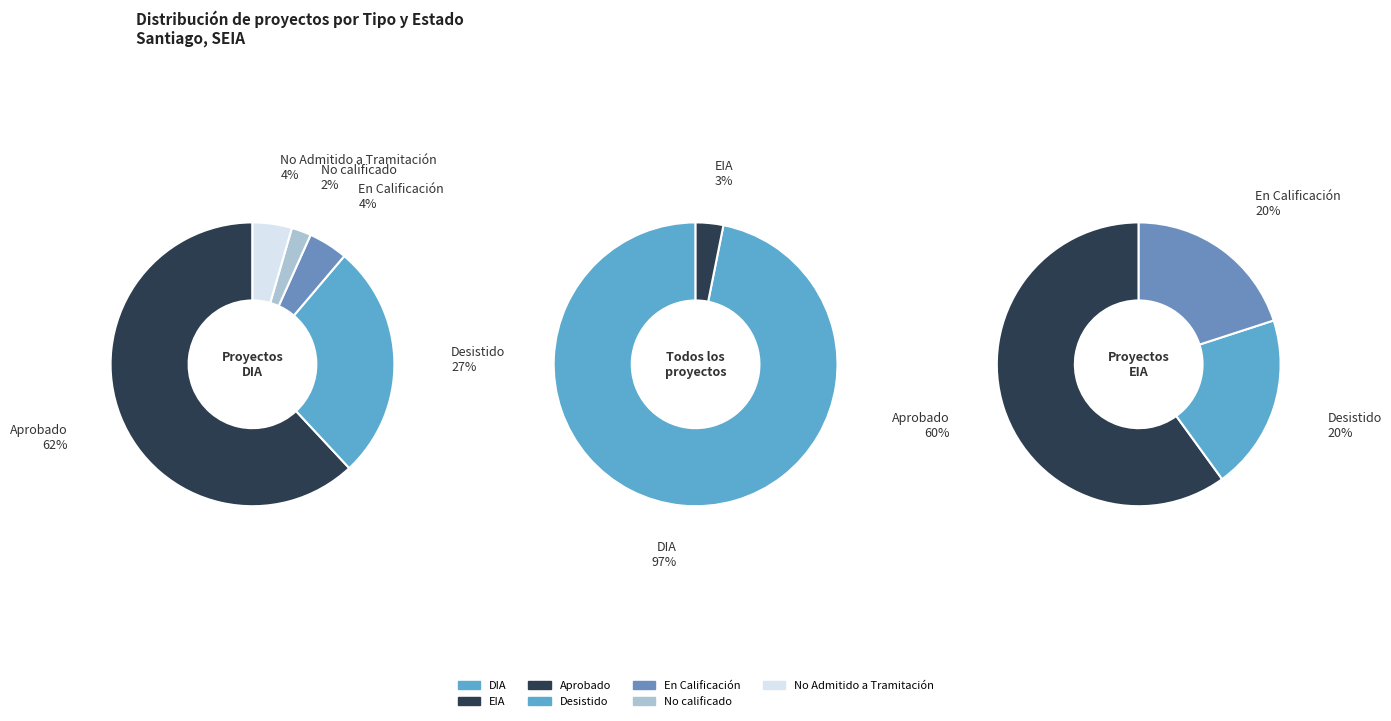

Rank the categories by value from highest to lowest.

DIA, EIA